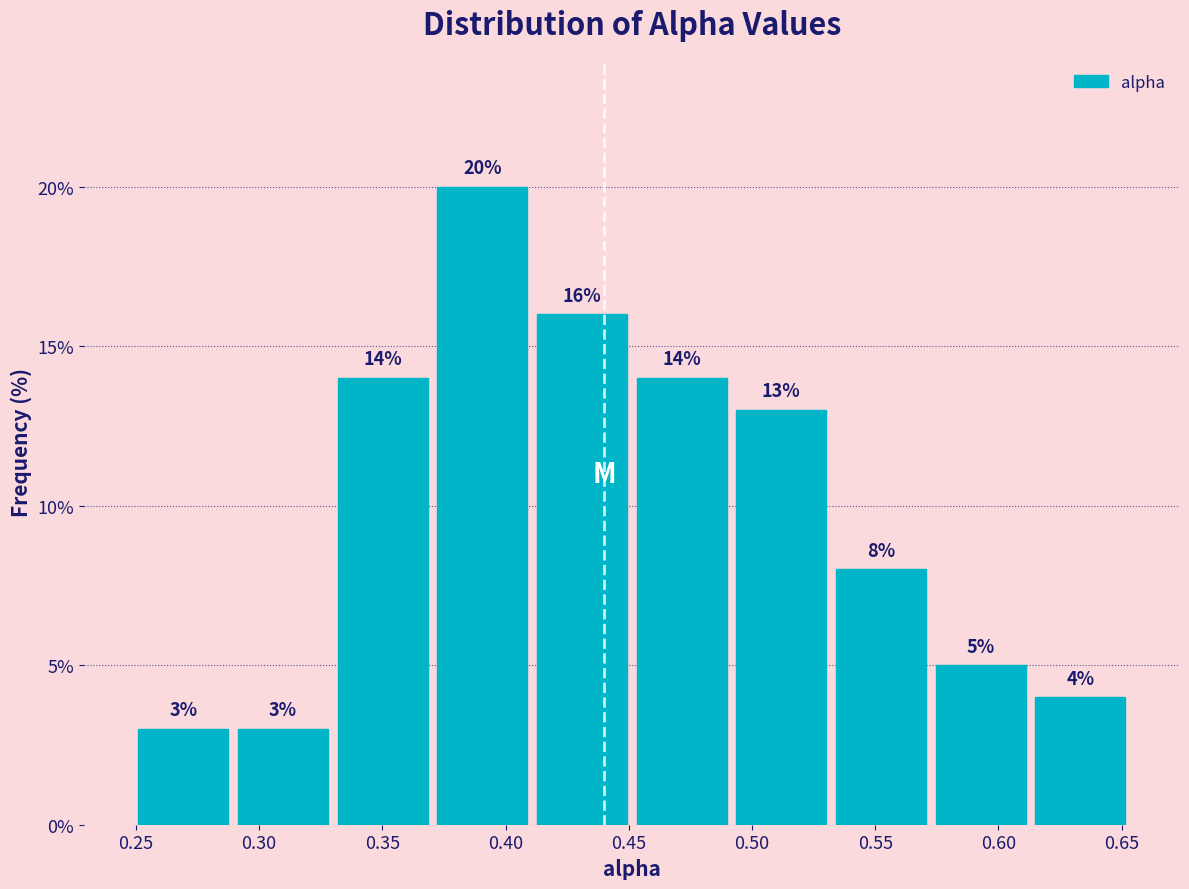

Which range on the x-axis has the tallest bar?

0.370 to 0.410